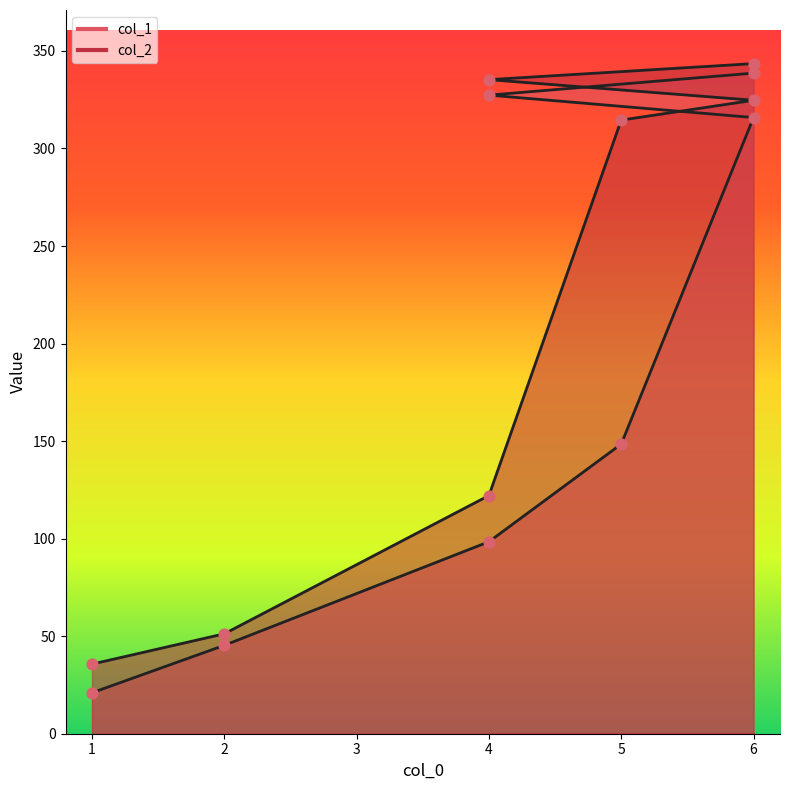

What are all the series names shown in the legend?

col_1, col_2